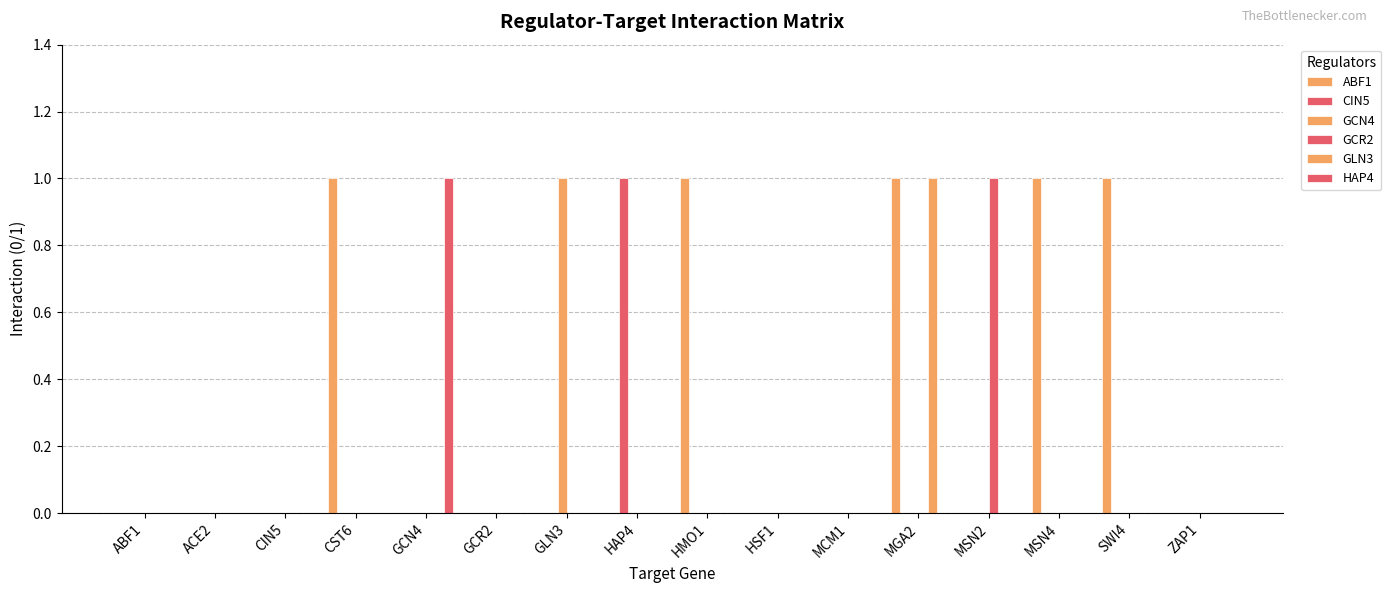

How many distinct data groups are displayed?

6